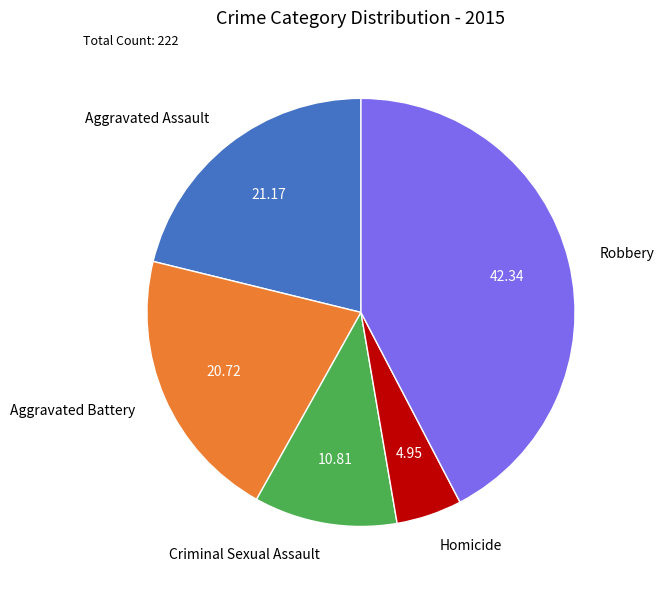

Do Robbery and Aggravated Assault together represent more than half of the pie?

Yes